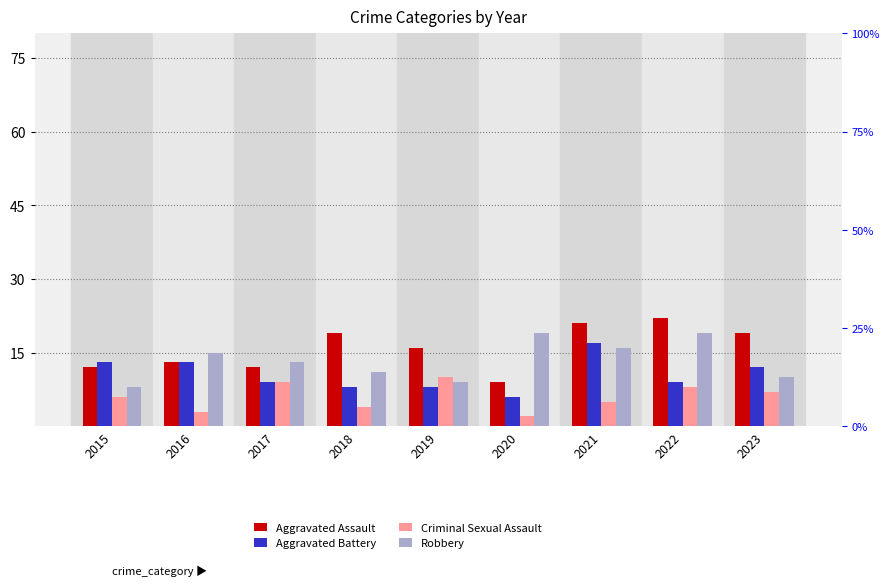

Which series has the largest range (max minus min)?

Aggravated Assault